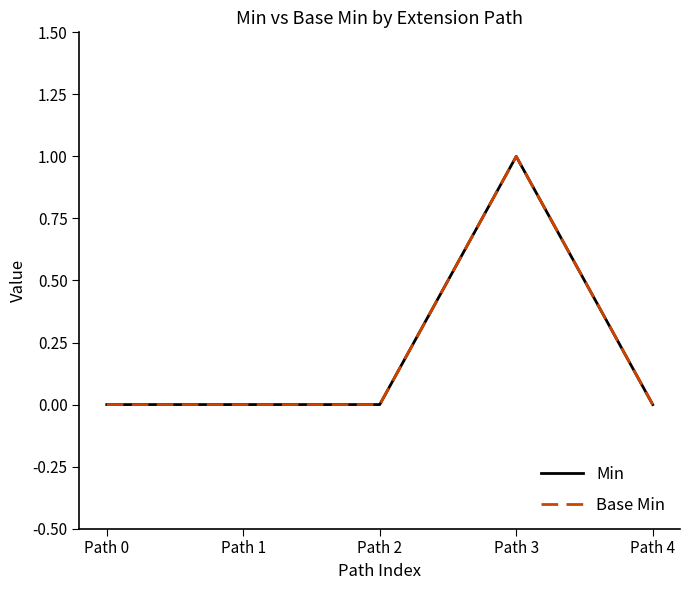

True or false: Base Min and Min cross at least once.

False